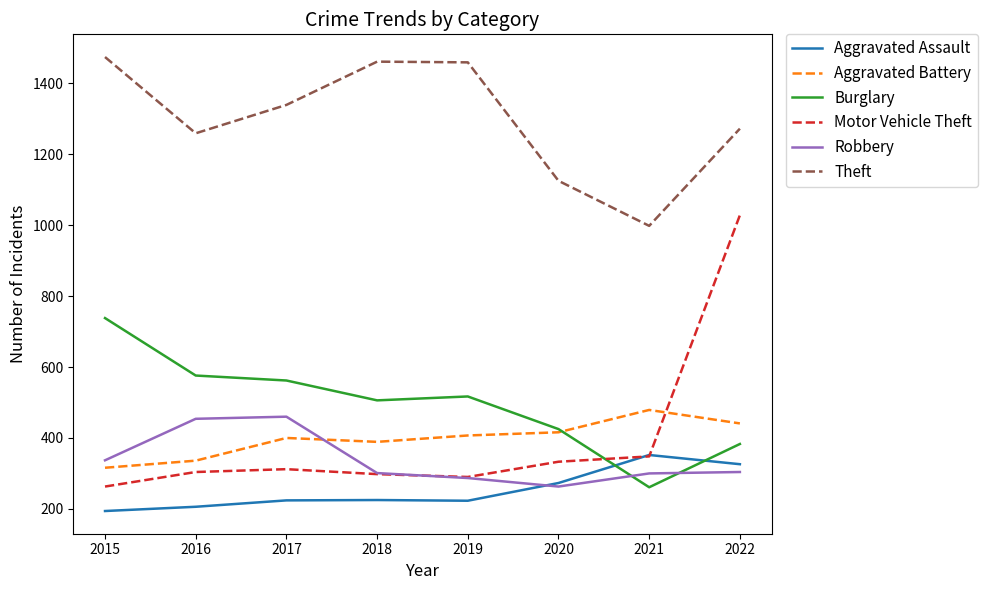

Is the value of Burglary at 2016 greater than the value of Motor Vehicle Theft at 2017?

Yes